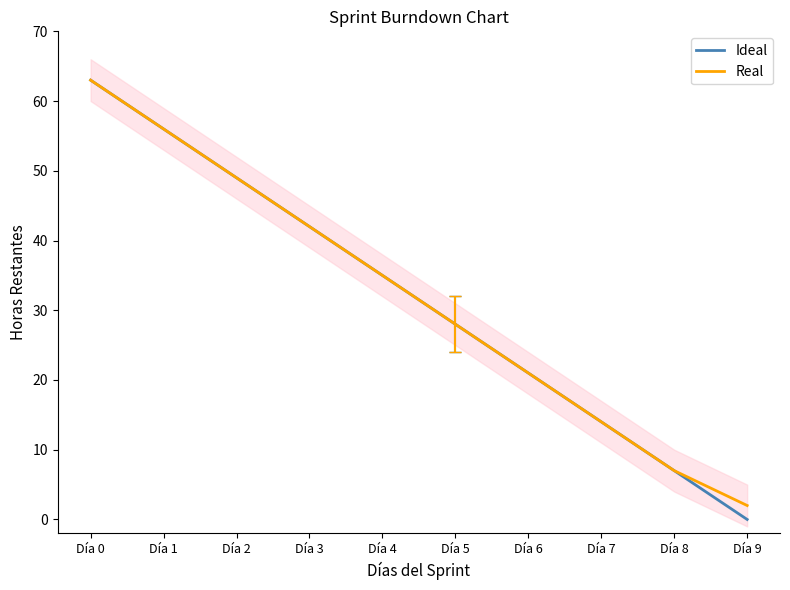

What is the spread (max minus min) of values at Día 9?

2